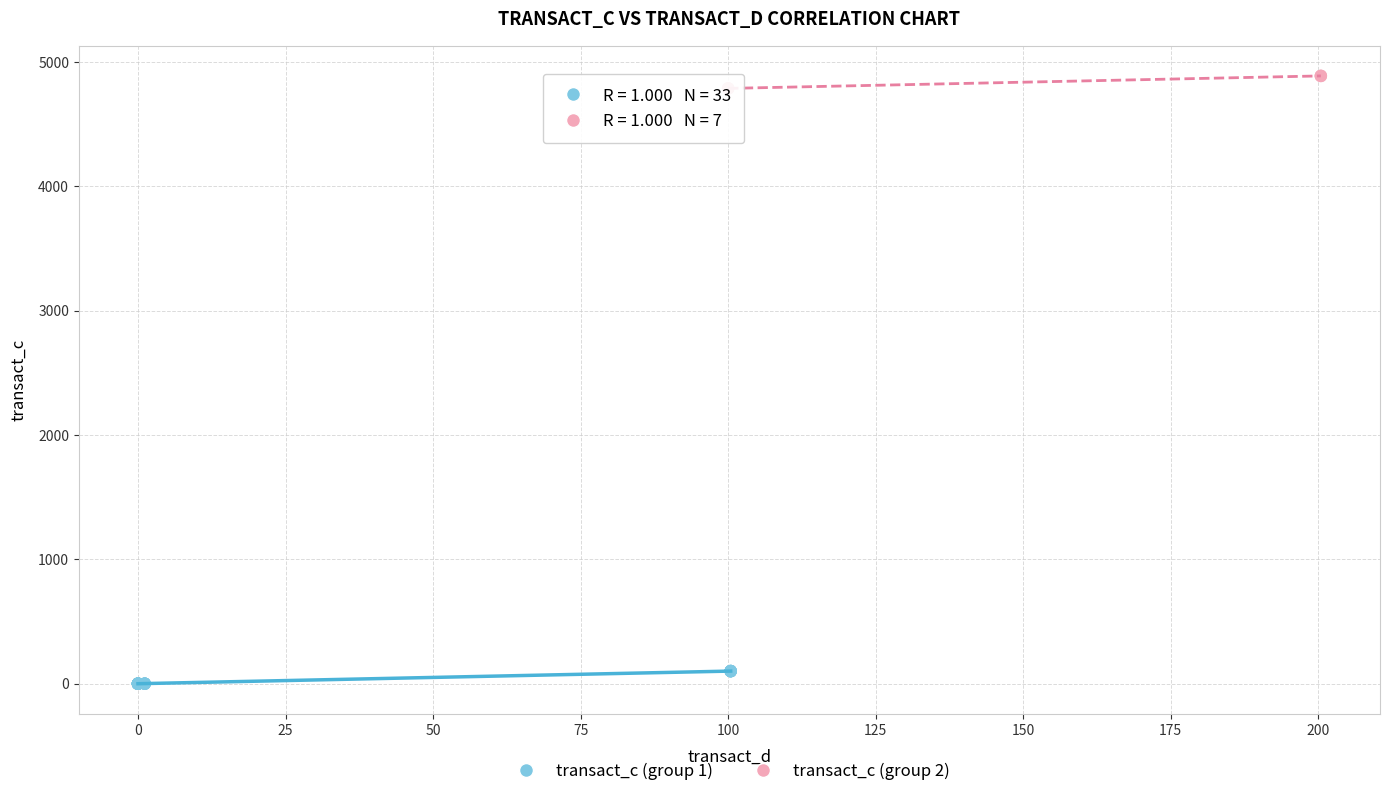

Which series contains the lowest Y value?

transact_c (group 1)